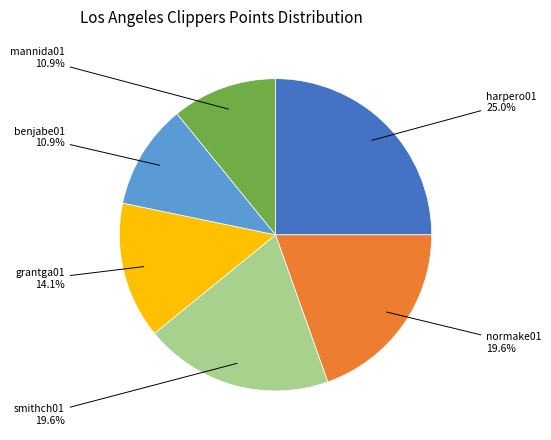

Does any single category account for the majority?

No